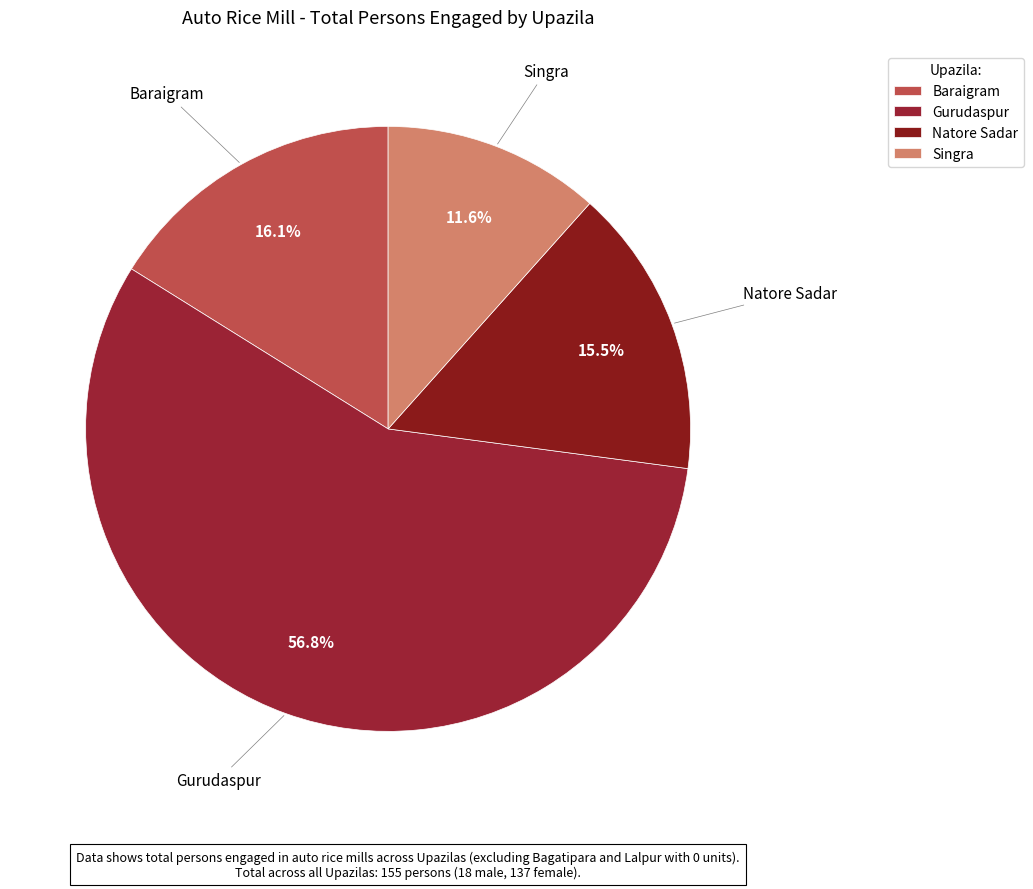

Is there a majority slice in this chart?

Yes